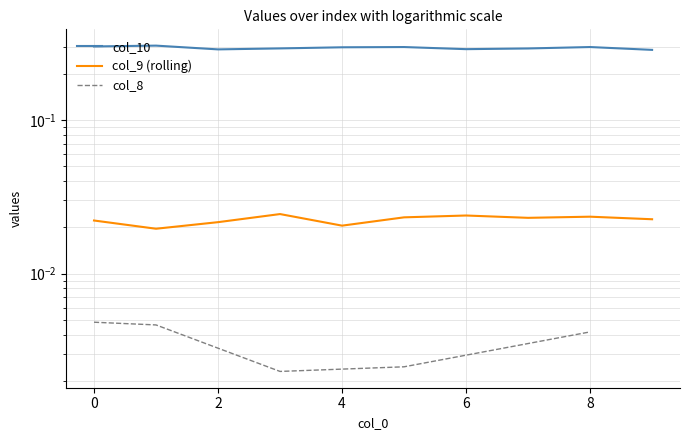

At which category does the chart reach its peak across all series?

1